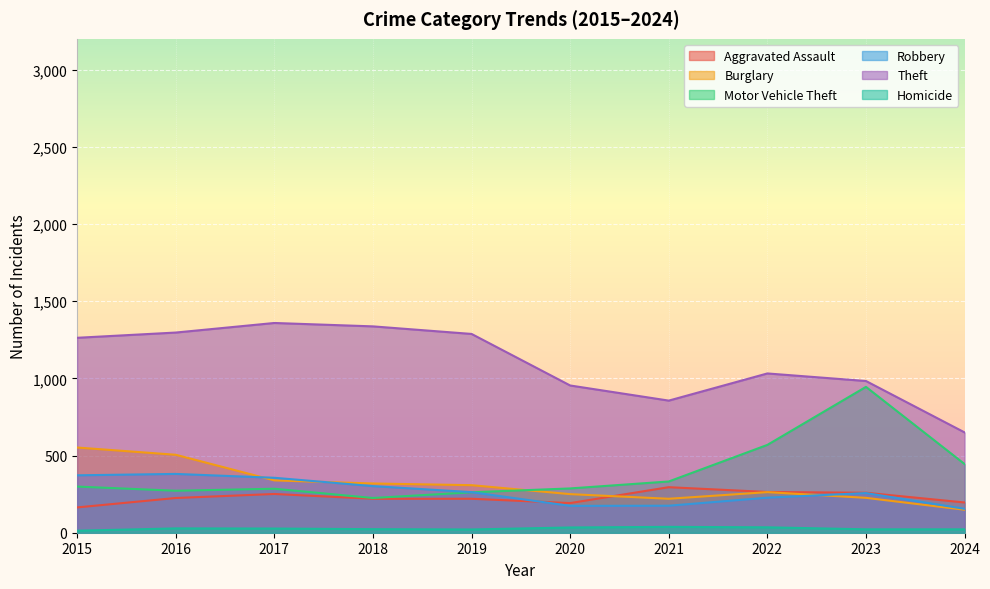

How many interior local valleys does the Aggravated Assault series have?

1